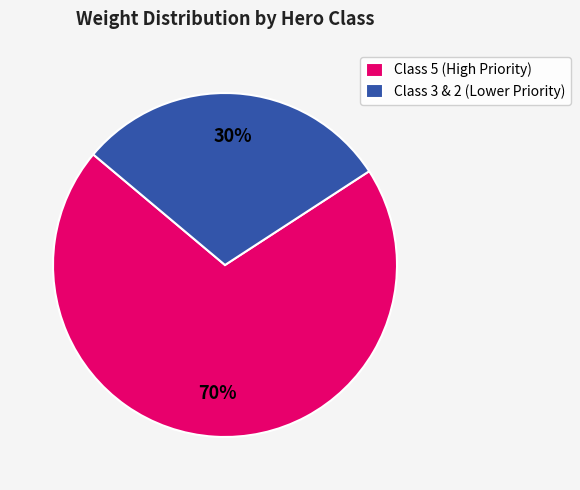

Count the number of slices in the pie.

2